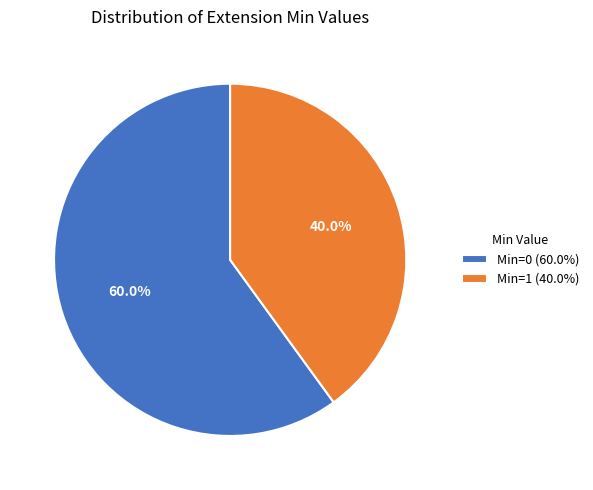

Do Min=1 (40.0%) and Min=0 (60.0%) together represent more than half of the pie?

Yes